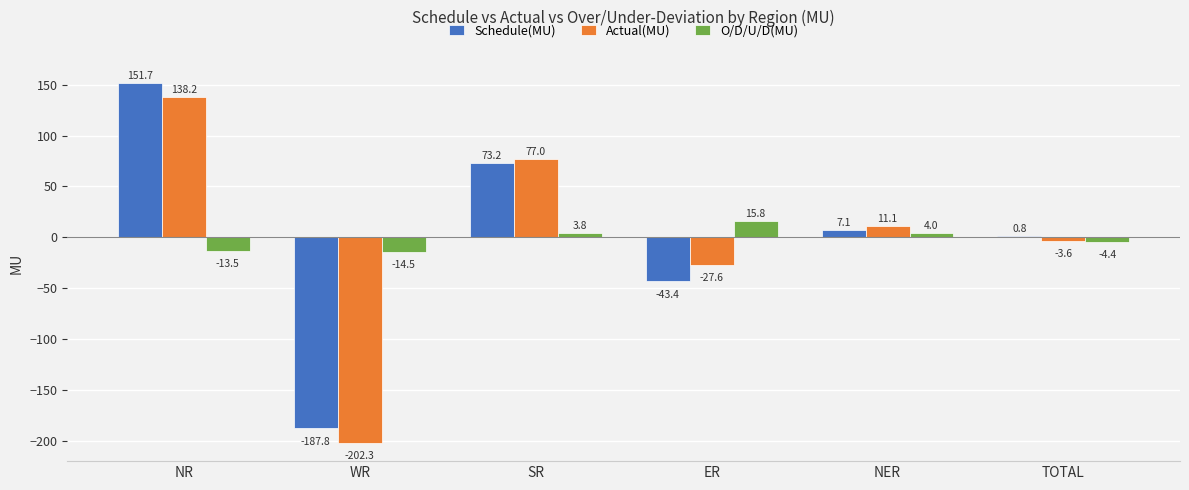

Reading left to right, extract all data points from this chart.

Schedule(MU): 151.7	-187.8	73.2	-43.4	7.1	0.8
Actual(MU): 138.2	-202.3	77.0	-27.6	11.1	-3.6
O/D/U/D(MU): -13.5	-14.5	3.8	15.8	4.0	-4.4